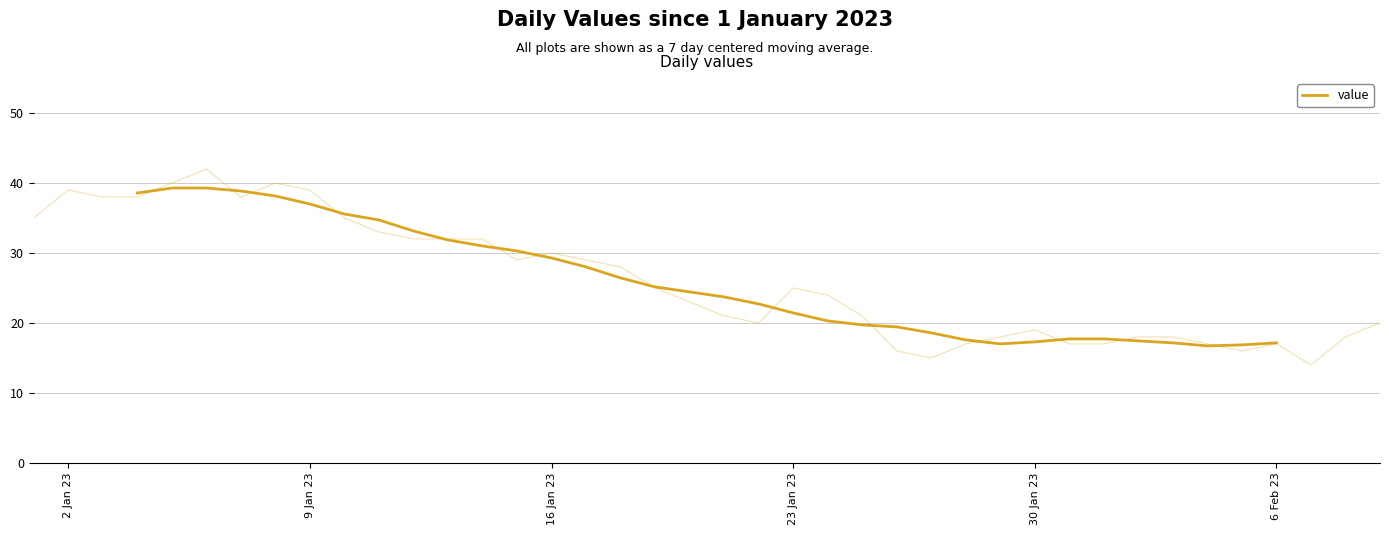

Does the chart have visible grid lines?

Yes